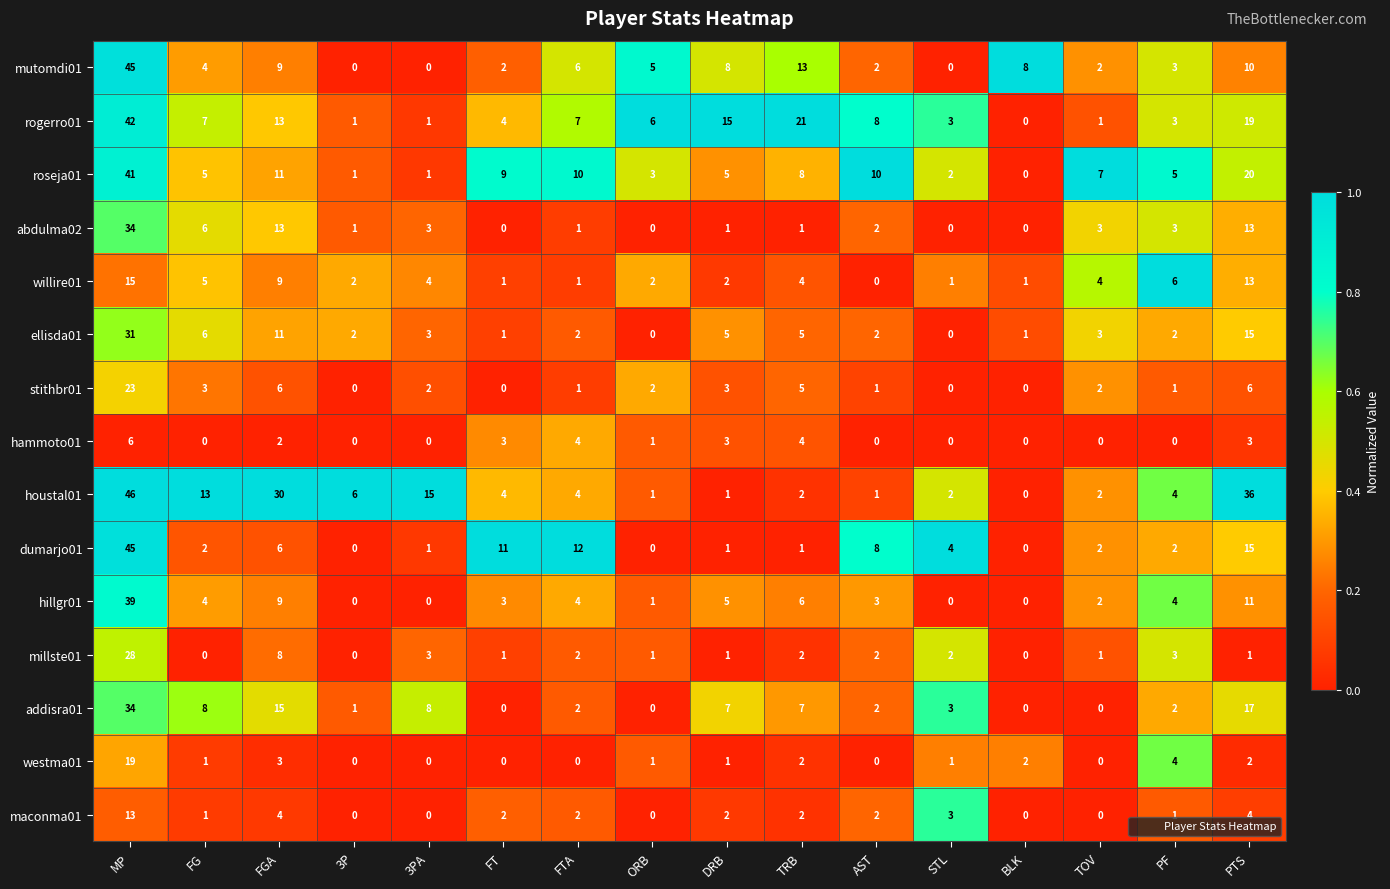

Which label corresponds to the largest value in the chart?

MP